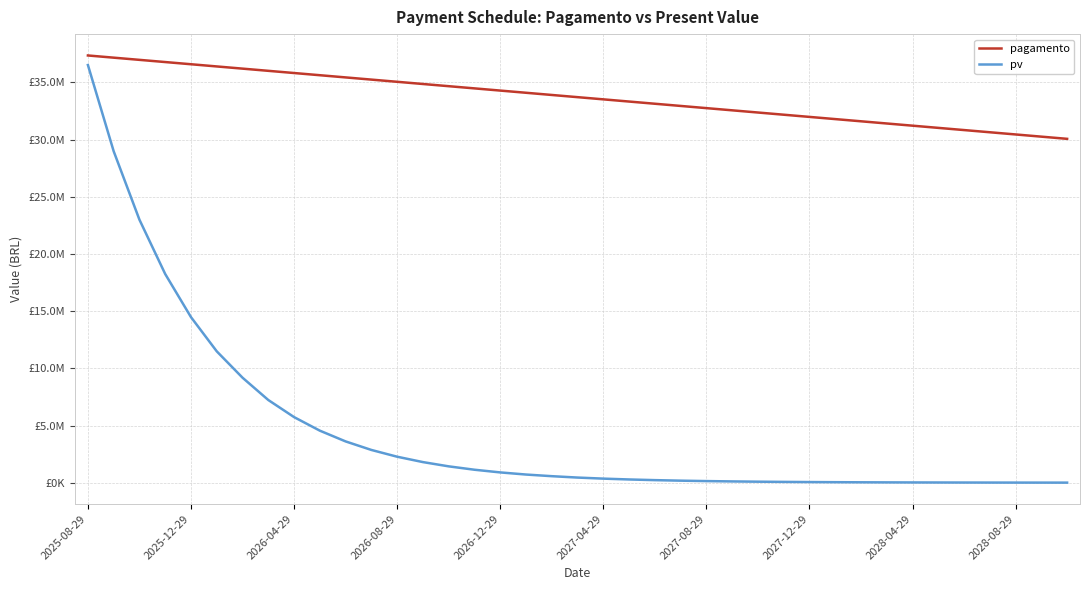

Does the chart have visible grid lines?

Yes